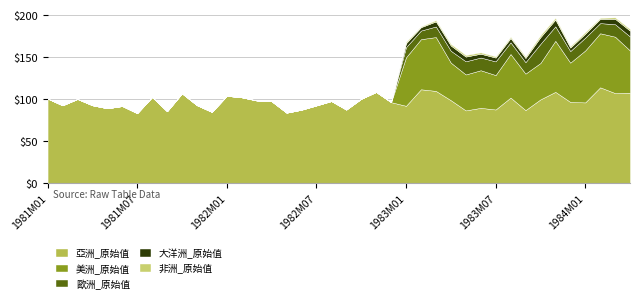

The value of 美洲_原始值 at 1984M02 is 64093. True or false?

True